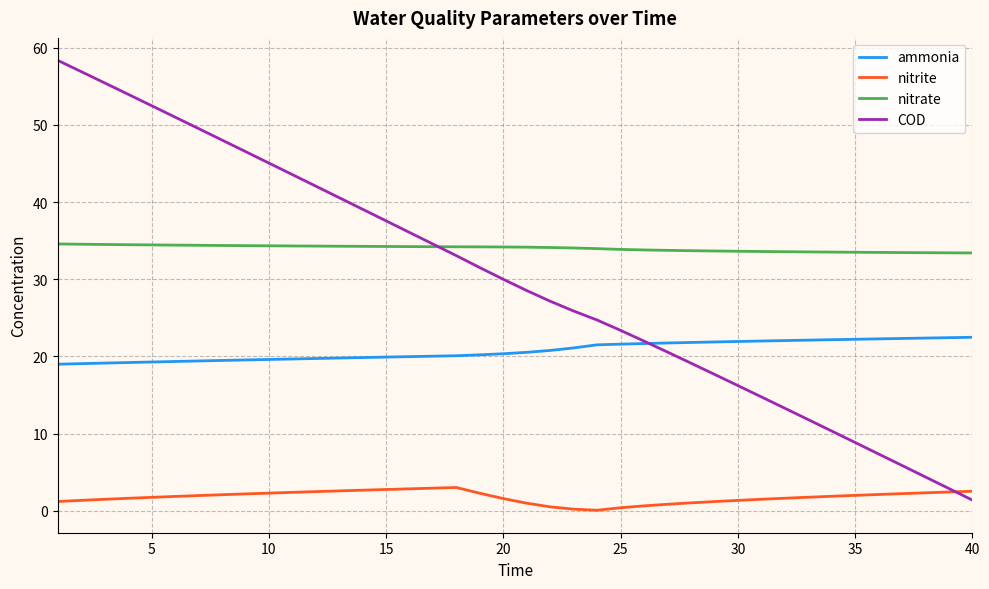

Which series has the largest total across all categories?

nitrate